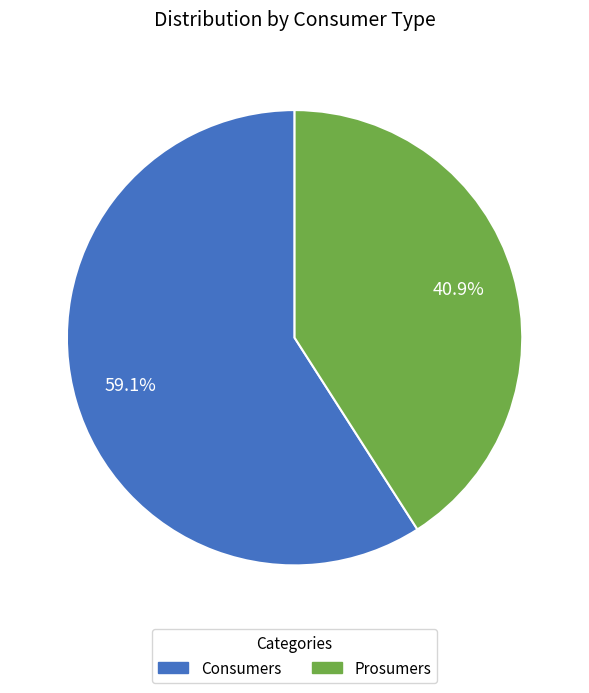

To the nearest percent, what is the difference between the Prosumers and Consumers slice percentages?

18%